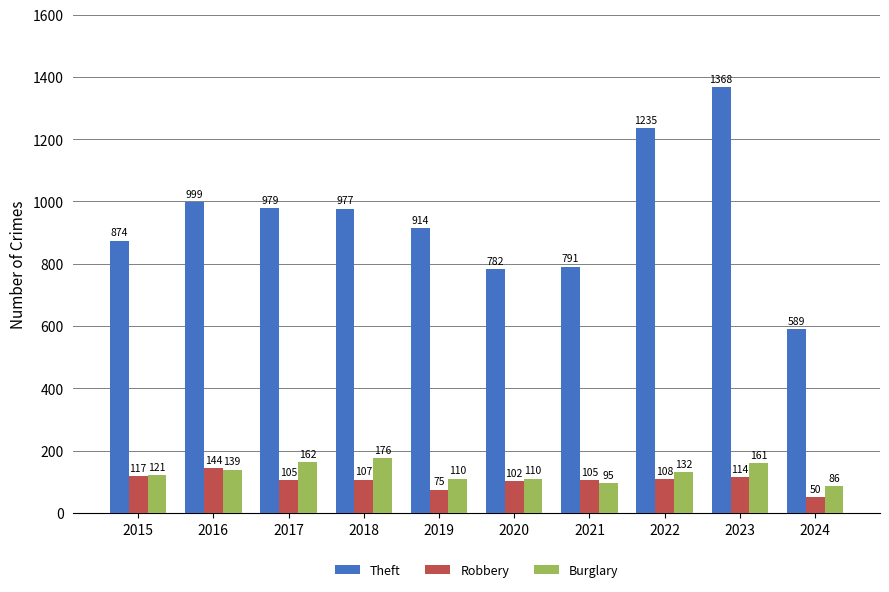

At how many categories does at least one series exceed 735?

9